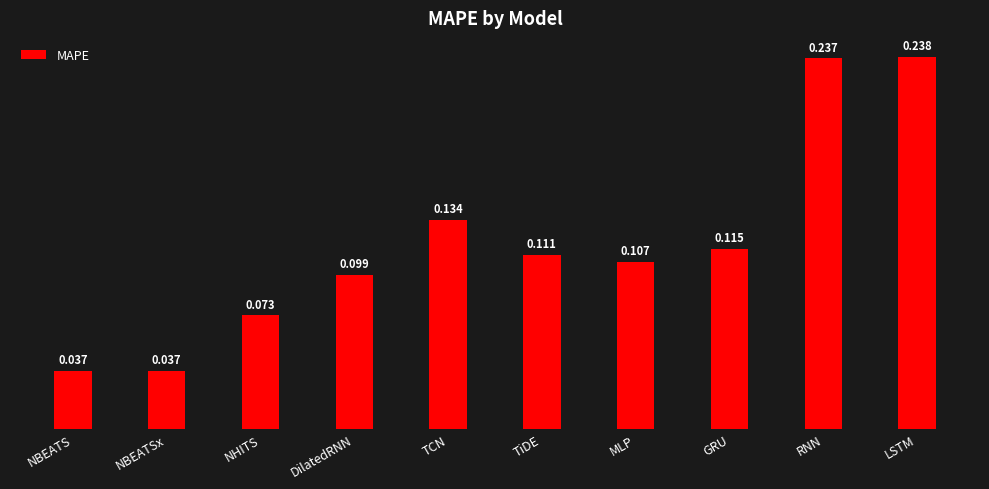

What is the label of the 7th bar from the left?

MLP